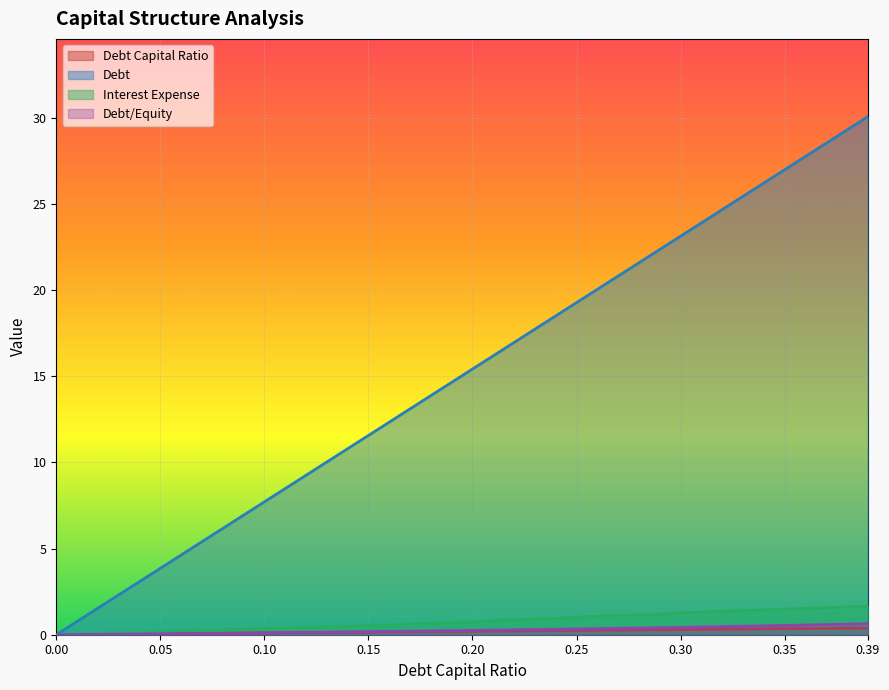

What is the difference between the highest and lowest values at 0.36?

27.4